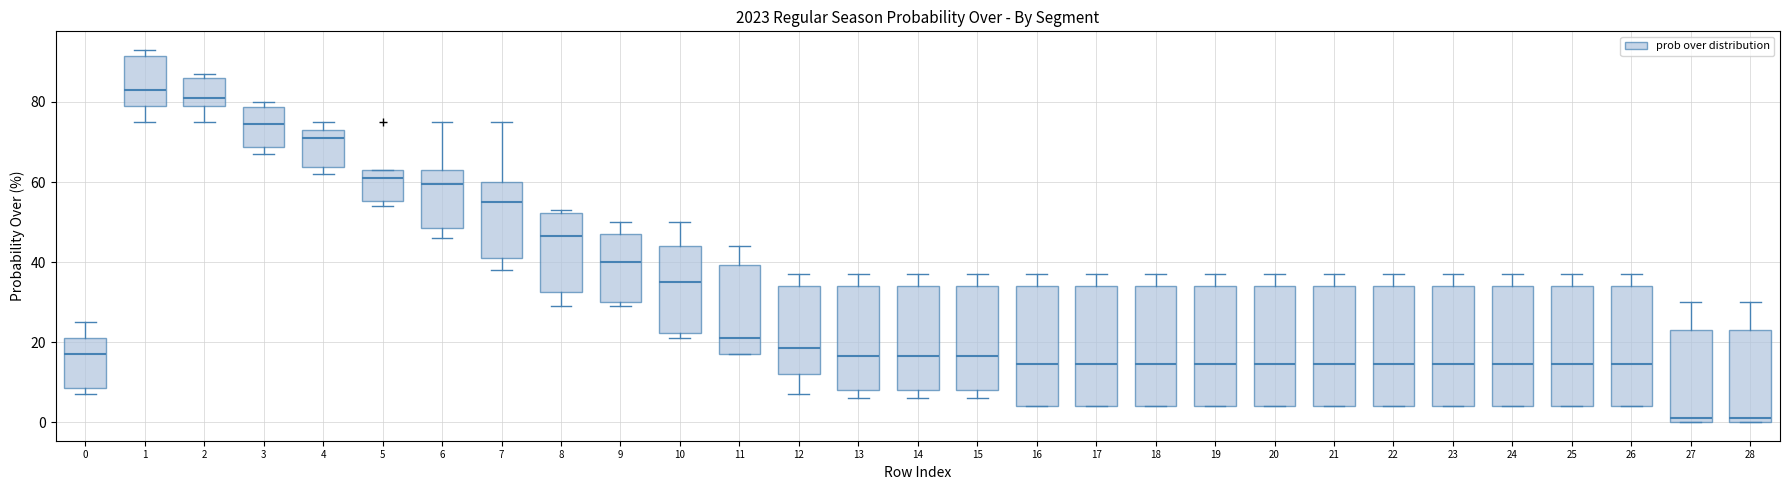

Reading left to right, transcribe this box plot: for each box, give where its median line is, the range the box spans, and where its two whiskers end, as read against the y-axis. The values are not printed on the chart, so give them approximately, as read against the axis.

0: median 18, box 8 to 22, whiskers 8 (just below the box's lower edge) to 26
1: median 84, box 80 to 92, whiskers 76 to 94
2: median 82, box 80 to 86, whiskers 76 to 88
3: median 74, box 68 to 78, whiskers 68 (just below the box's lower edge) to 80
4: median 72, box 64 to 74, whiskers 62 to 76
5: median 62, box 56 to 64, whiskers 54 to 64
6: median 60, box 48 to 64, whiskers 46 to 76
7: median 56, box 42 to 60, whiskers 38 to 76
8: median 46, box 32 to 52, whiskers 30 to 54
9: median 40, box 30 to 48, whiskers 30 (just below the box's lower edge) to 50
10: median 36, box 22 to 44, whiskers 22 (just below the box's lower edge) to 50
11: median 22, box 18 to 40, whiskers 18 to 44
12: median 18, box 12 to 34, whiskers 8 to 38
13: median 16, box 8 to 34, whiskers 6 to 38
14: median 16, box 8 to 34, whiskers 6 to 38
15: median 16, box 8 to 34, whiskers 6 to 38
16: median 14, box 4 to 34, whiskers 4 to 38
17: median 14, box 4 to 34, whiskers 4 to 38
18: median 14, box 4 to 34, whiskers 4 to 38
19: median 14, box 4 to 34, whiskers 4 to 38
20: median 14, box 4 to 34, whiskers 4 to 38
21: median 14, box 4 to 34, whiskers 4 to 38
22: median 14, box 4 to 34, whiskers 4 to 38
23: median 14, box 4 to 34, whiskers 4 to 38
24: median 14, box 4 to 34, whiskers 4 to 38
25: median 14, box 4 to 34, whiskers 4 to 38
26: median 14, box 4 to 34, whiskers 4 to 38
27: median 2, box 0 to 24, whiskers 0 to 30
28: median 2, box 0 to 24, whiskers 0 to 30